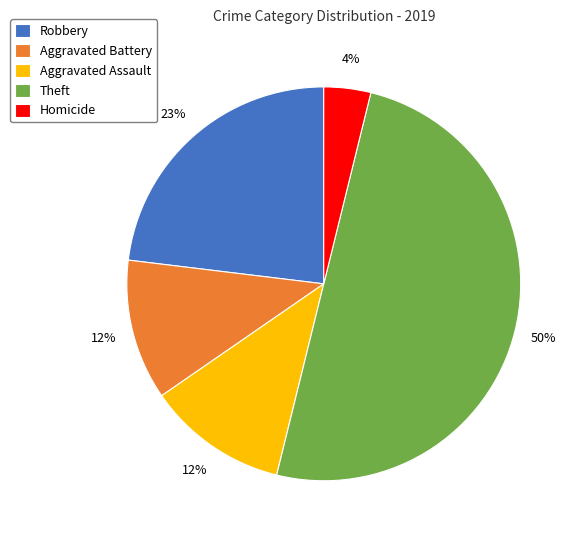

Is the sum of Aggravated Assault and Aggravated Battery greater than half?

No